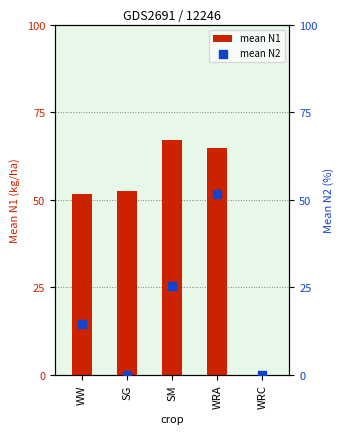

Which series has the largest Y range (max minus min)?

mean N1